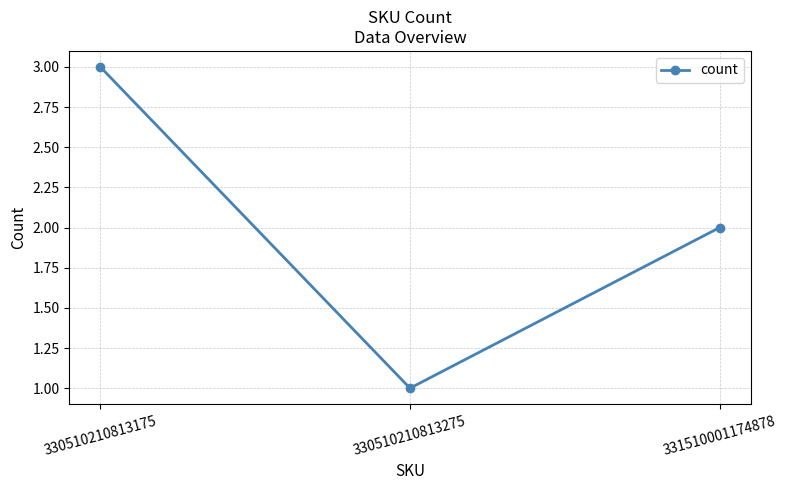

Count the number of data series in this chart.

1